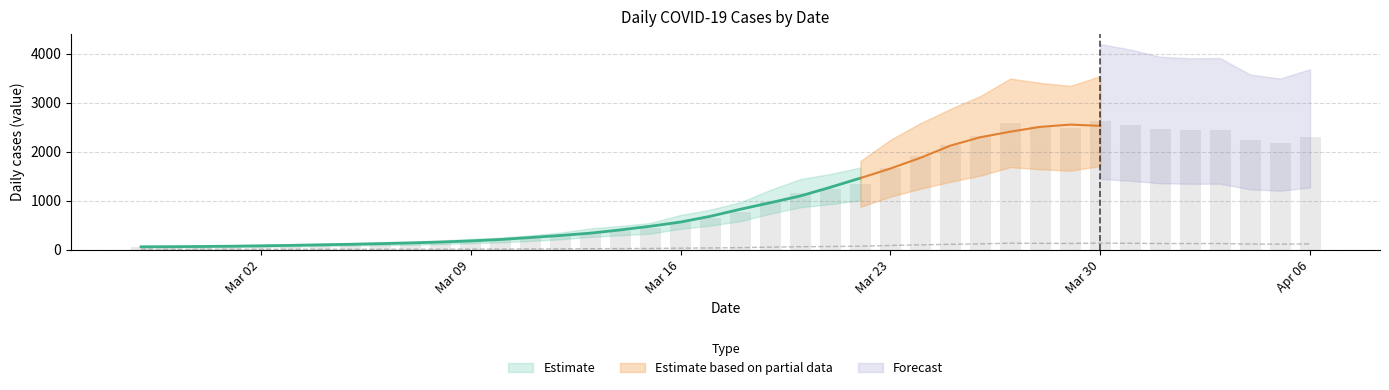

Approximately how many times larger is the value at 2020-03-15 compared to 2020-03-25?

0.2